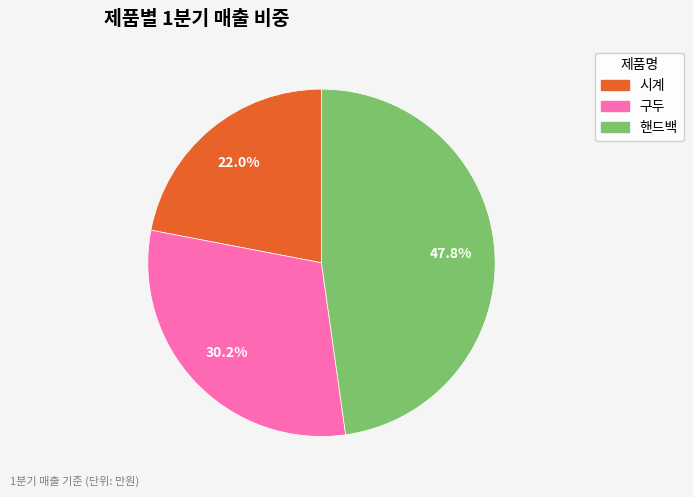

True or false: 시계 accounts for 22% of the total.

True